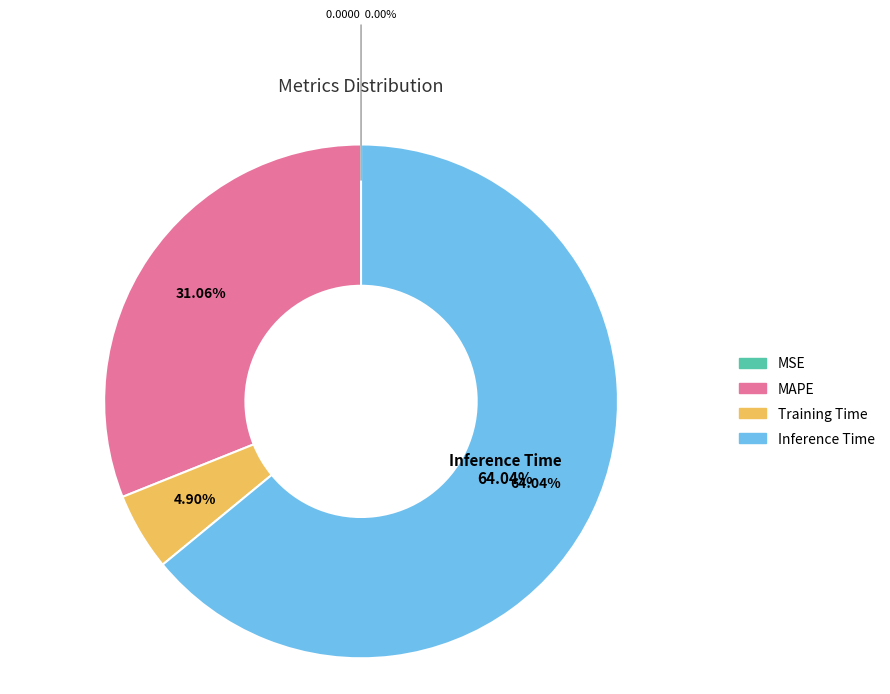

What is the majority slice?

Inference Time